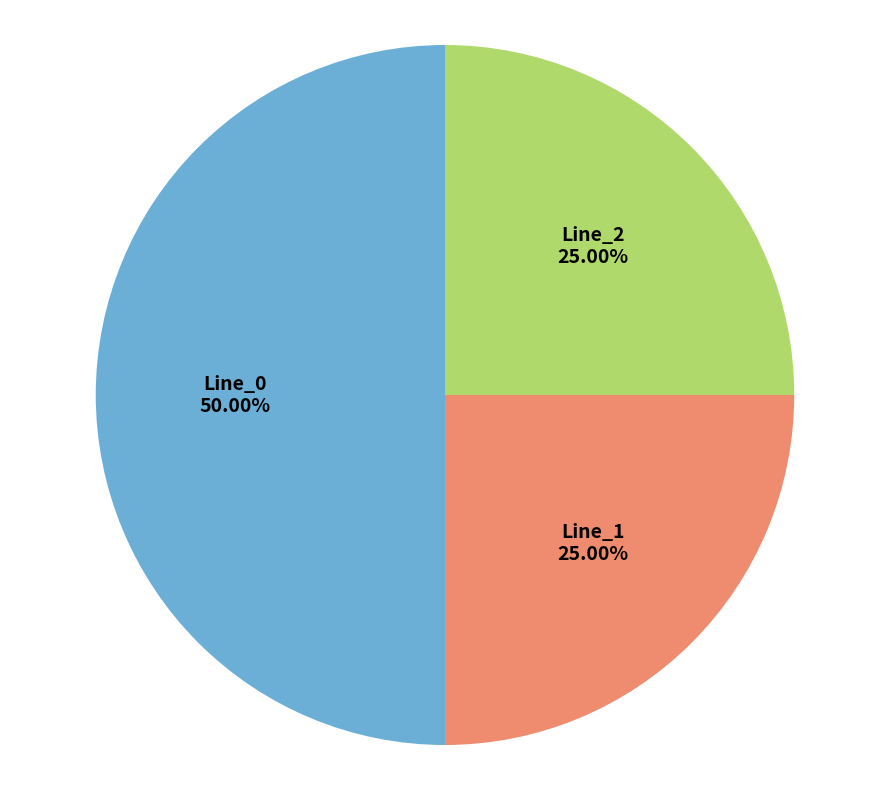

Is the sum of Line_0 and Line_1 greater than half?

Yes